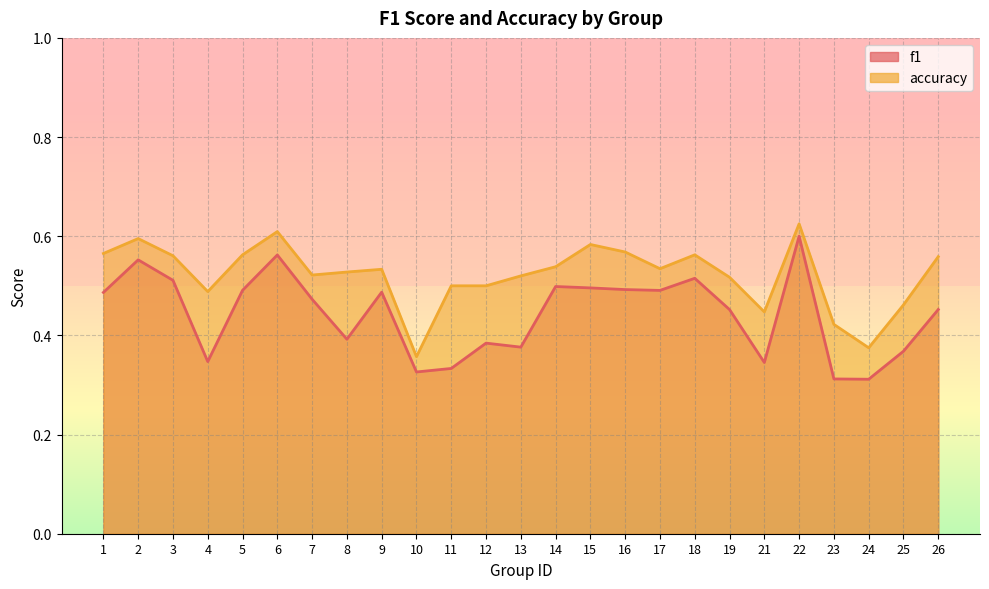

Where is accuracy nearest to the value 0?

10